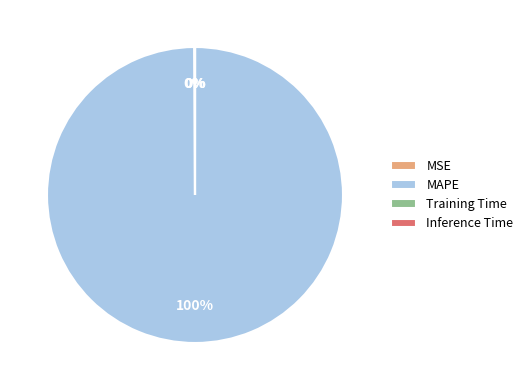

Is it true that MAPE is 88% of the pie?

False